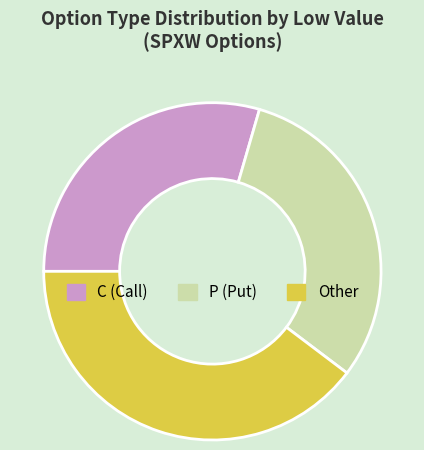

How many slices are in this pie chart?

3